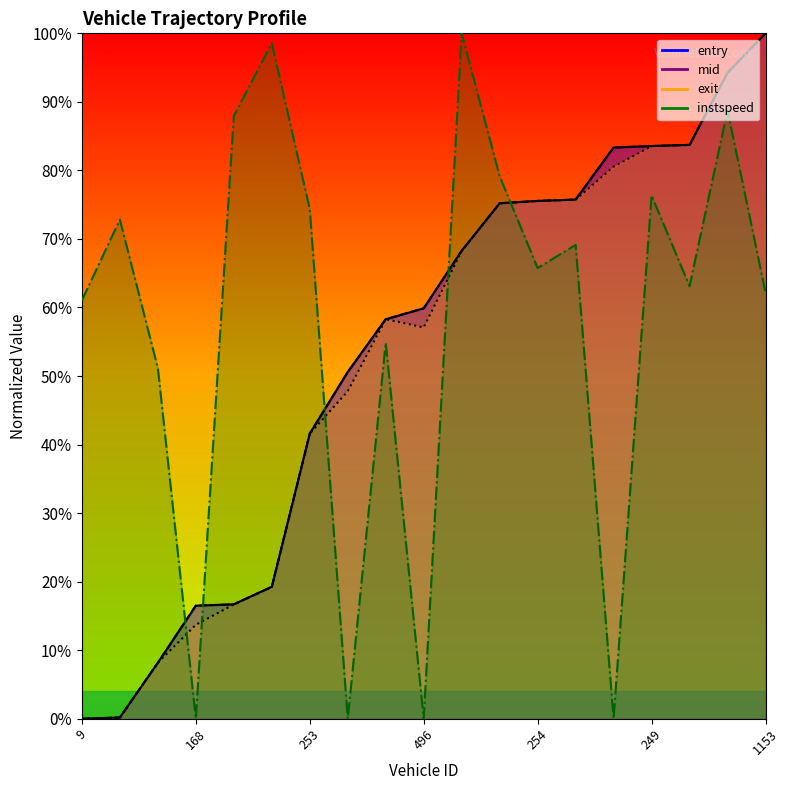

Reading left to right, extract all data points from this chart.

entry: 0.0	0.2	8.2	16.5	16.7	19.3	41.6	50.6	58.3	59.9	68.3	75.2	75.5	75.8	83.3	83.6	83.7	94.2	100.0
mid: 0.0	0.2	8.2	16.5	16.7	19.2	41.6	50.6	58.3	59.9	68.3	75.2	75.5	75.7	83.3	83.6	83.7	94.2	100.0
exit: 0.0	0.2	8.2	13.7	16.7	19.2	41.6	47.8	58.3	57.1	68.2	75.2	75.5	75.7	80.5	83.5	83.7	94.2	100.0
instspeed: 61.0	72.8	51.2	0.0	88.0	98.5	74.4	0.0	54.9	0.0	100.0	79.2	65.8	69.1	0.0	76.3	63.1	88.7	62.2